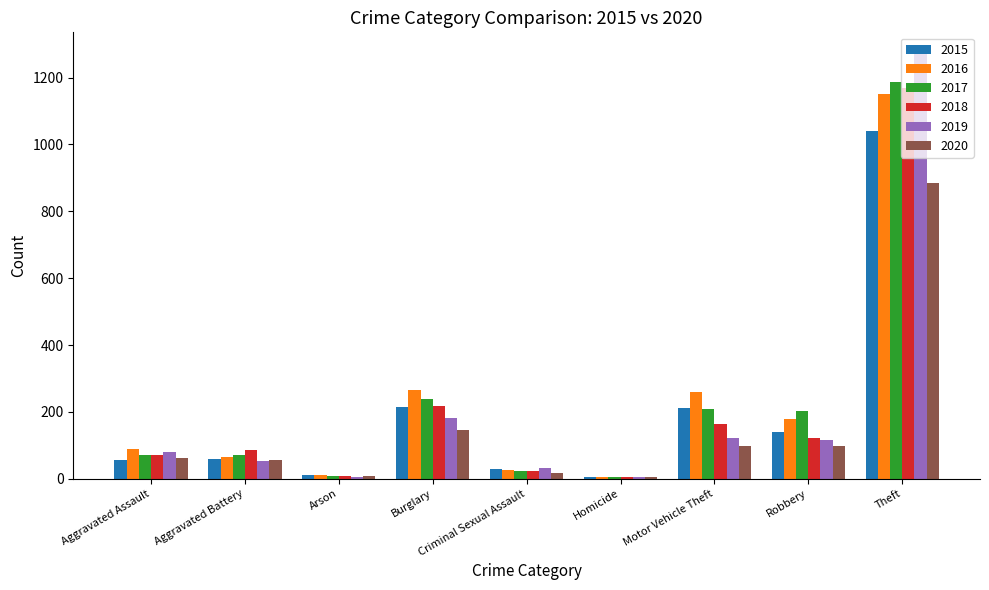

What is the sum of the 2016 values at Aggravated Assault and Theft?

1239